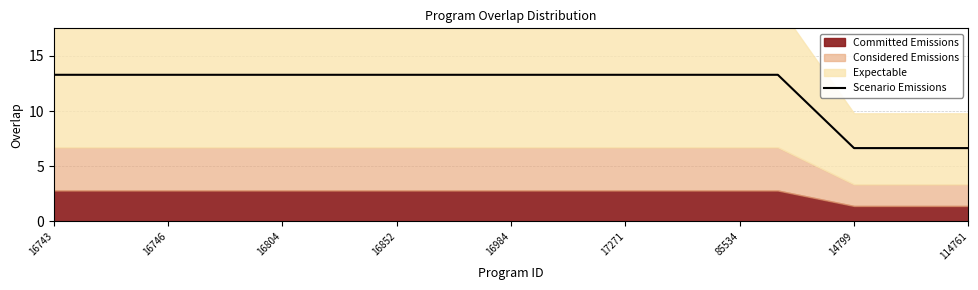

Where does the Scenario Emissions series first go above 13?

16743